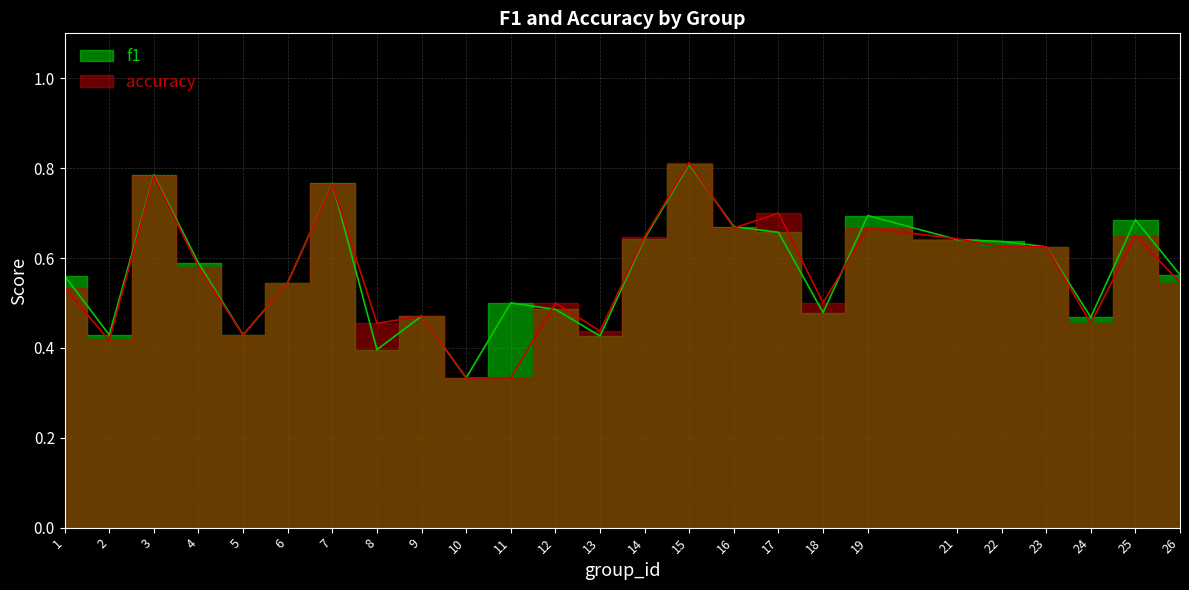

Which series has the largest range (max minus min)?

accuracy